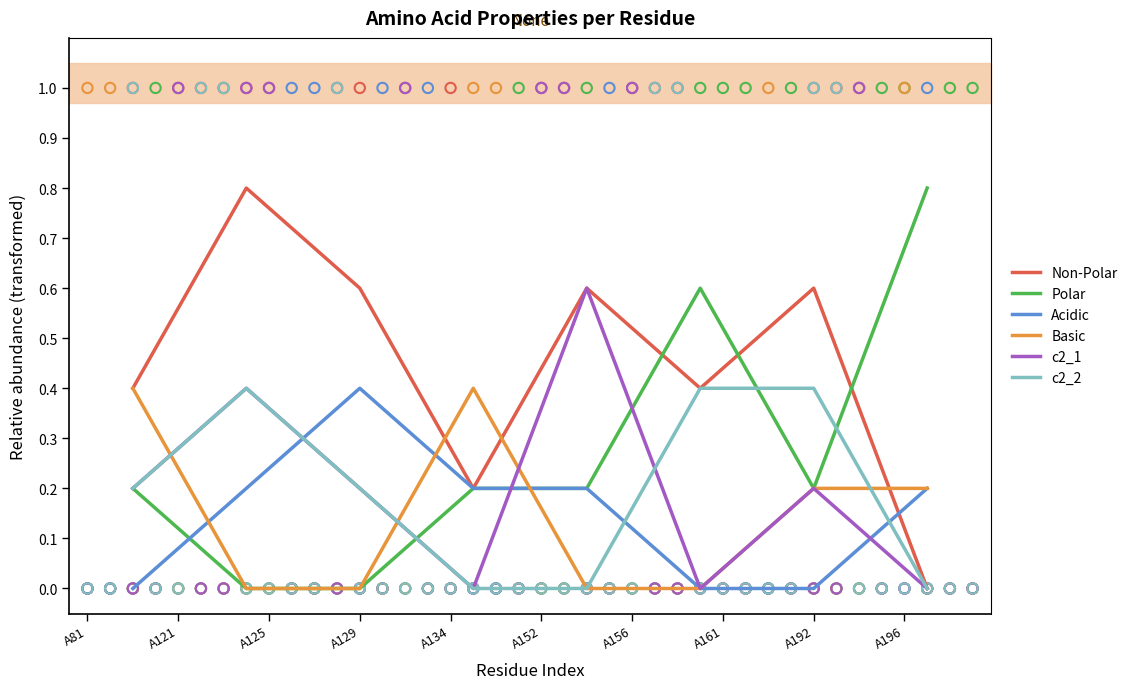

Which series has the largest total across all categories?

Non-Polar